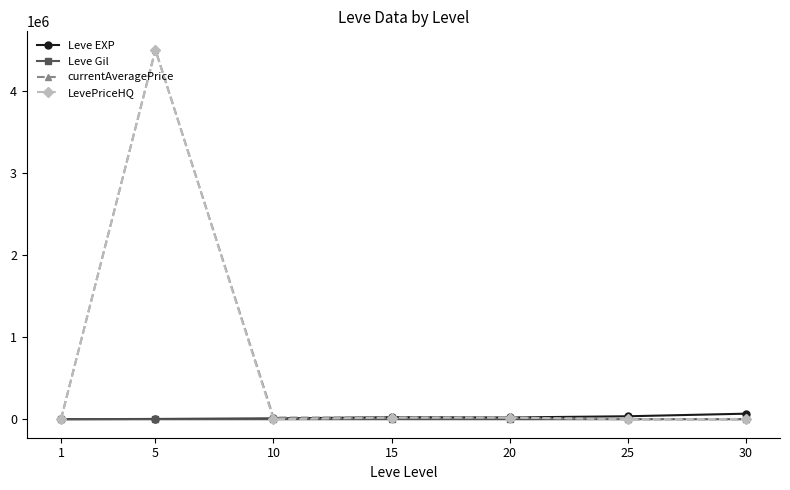

At which category does the chart reach its peak across all series?

5